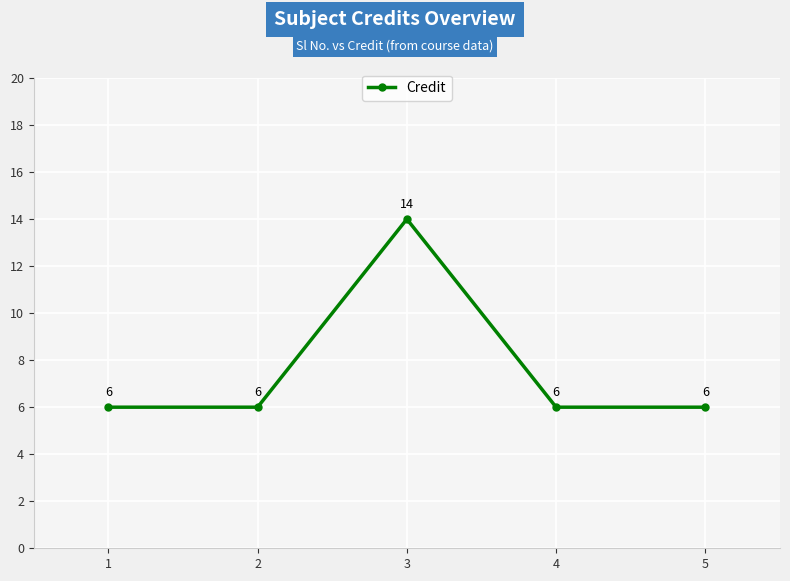

What is the greatest value displayed?

14